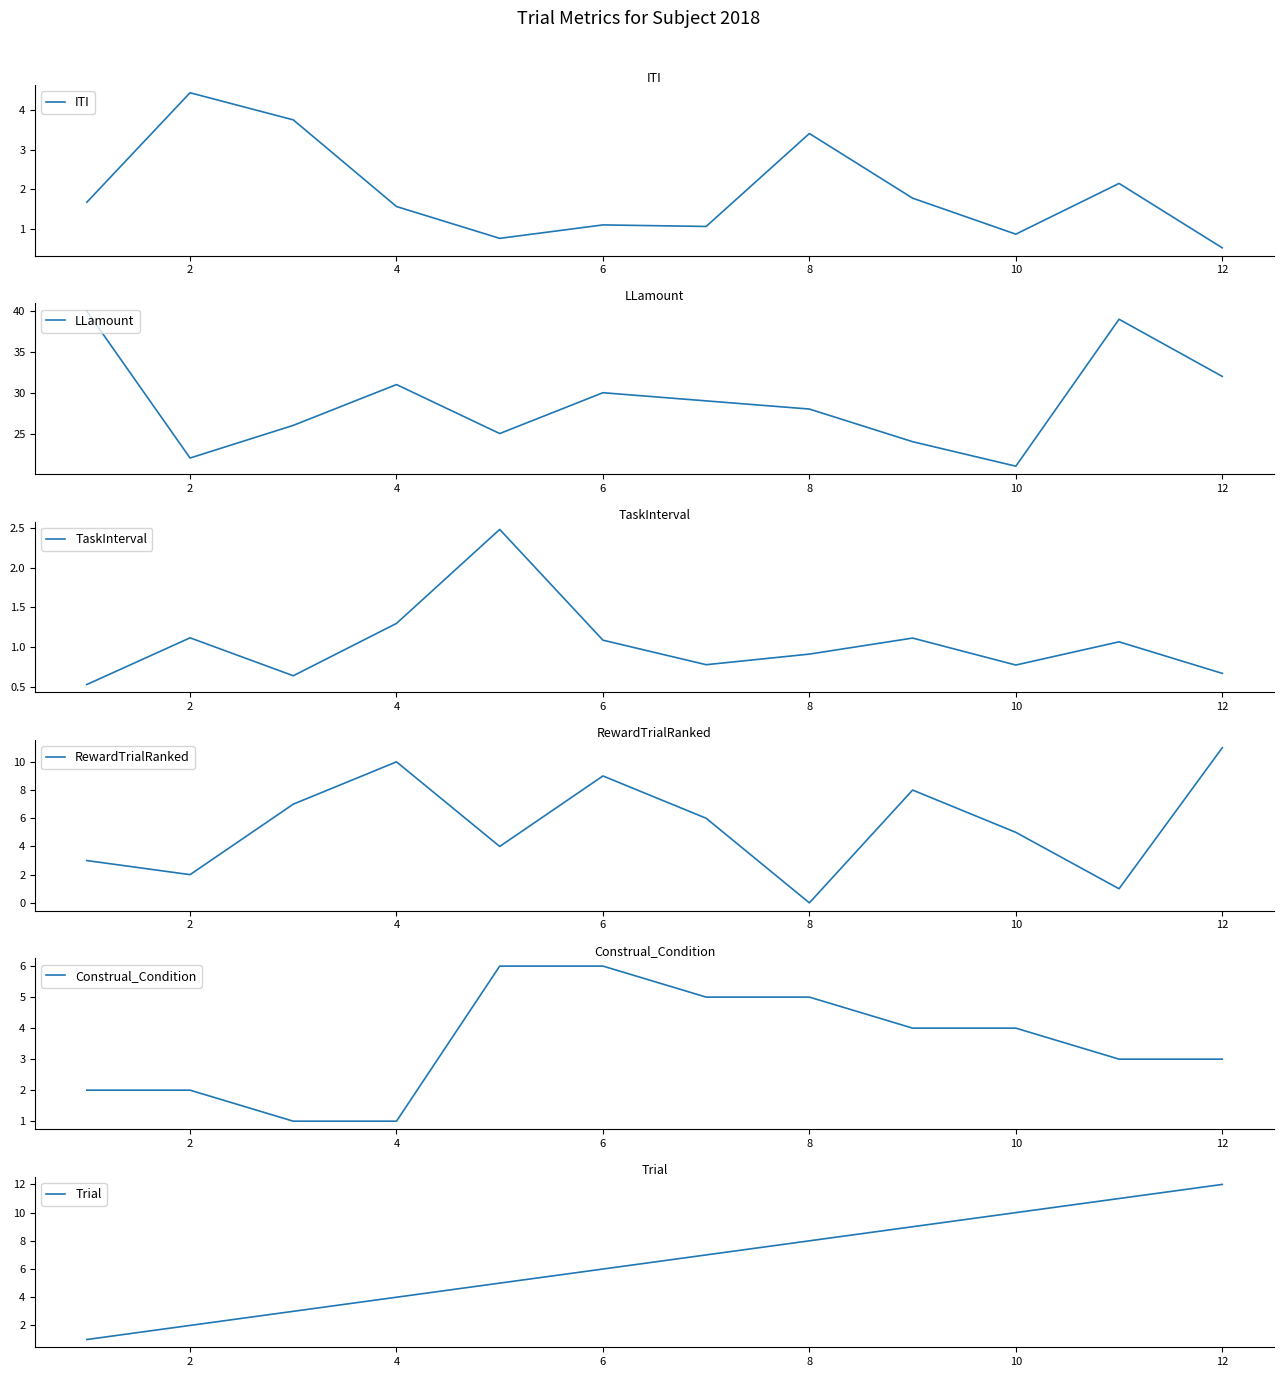

How many values in the TaskInterval series exceed 1?

6